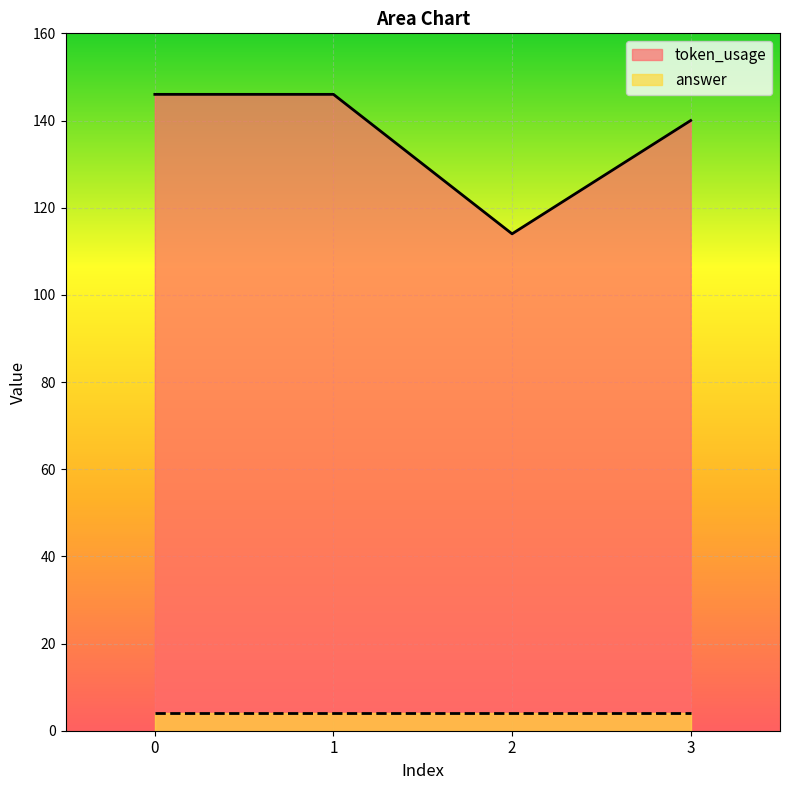

List the labels in order of value, largest first.

0, 1, 3, 2